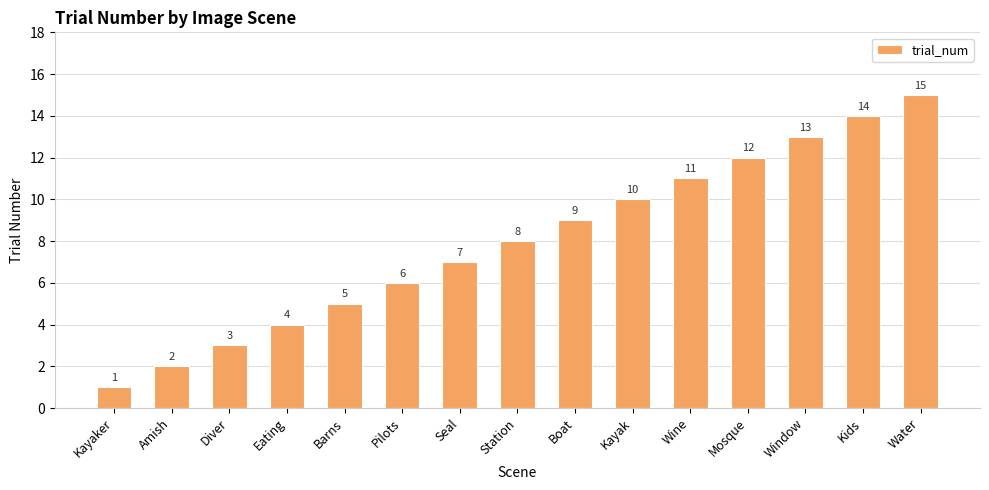

Reading left to right, what are all the values shown in this chart?

Kayaker=1	Amish=2	Diver=3	Eating=4	Barns=5	Pilots=6	Seal=7	Station=8	Boat=9	Kayak=10	Wine=11	Mosque=12	Window=13	Kids=14	Water=15